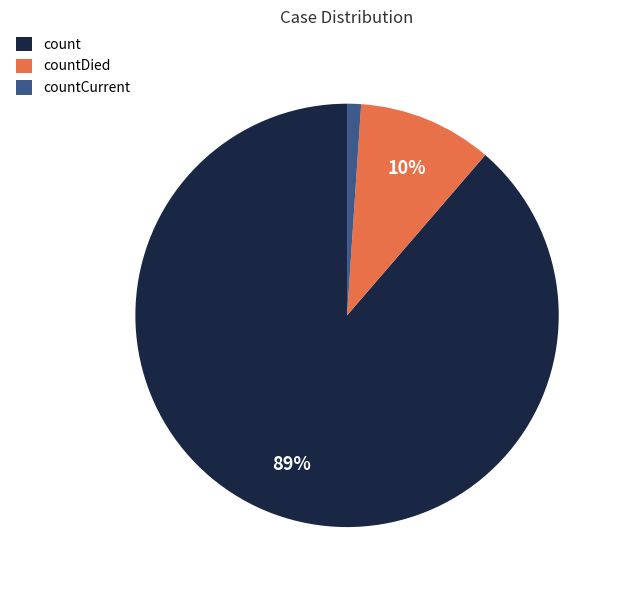

To the nearest percent, what portion does count represent?

89%